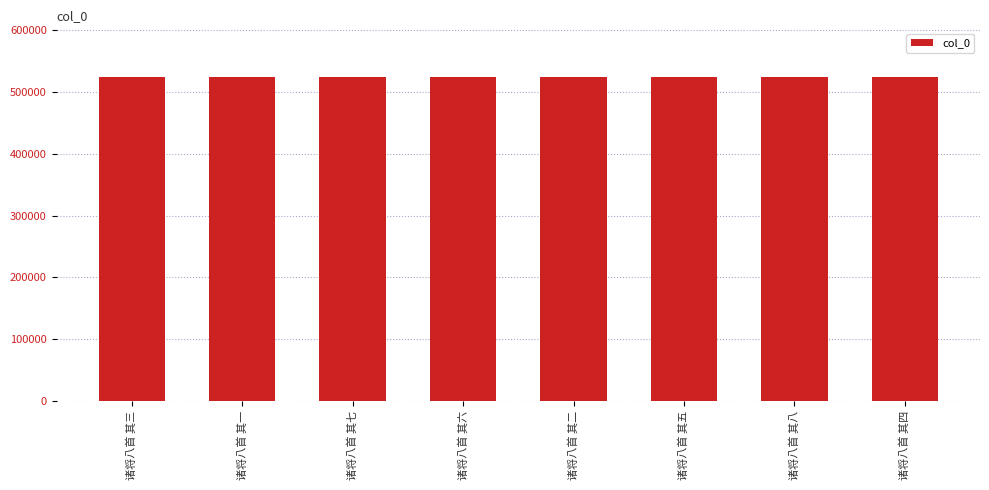

Count the number of data series in this chart.

1